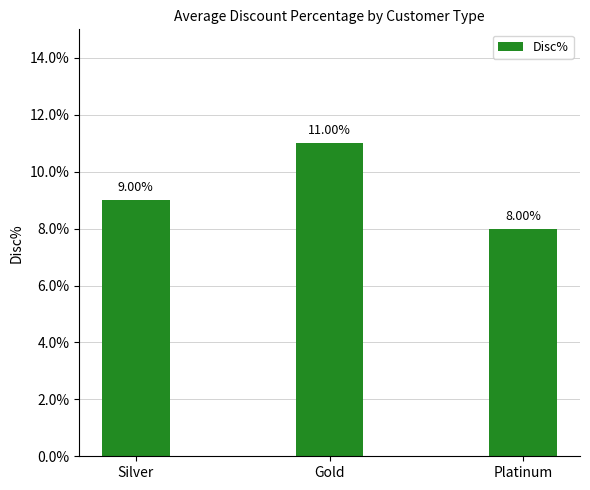

Read the value at Silver.

0.1